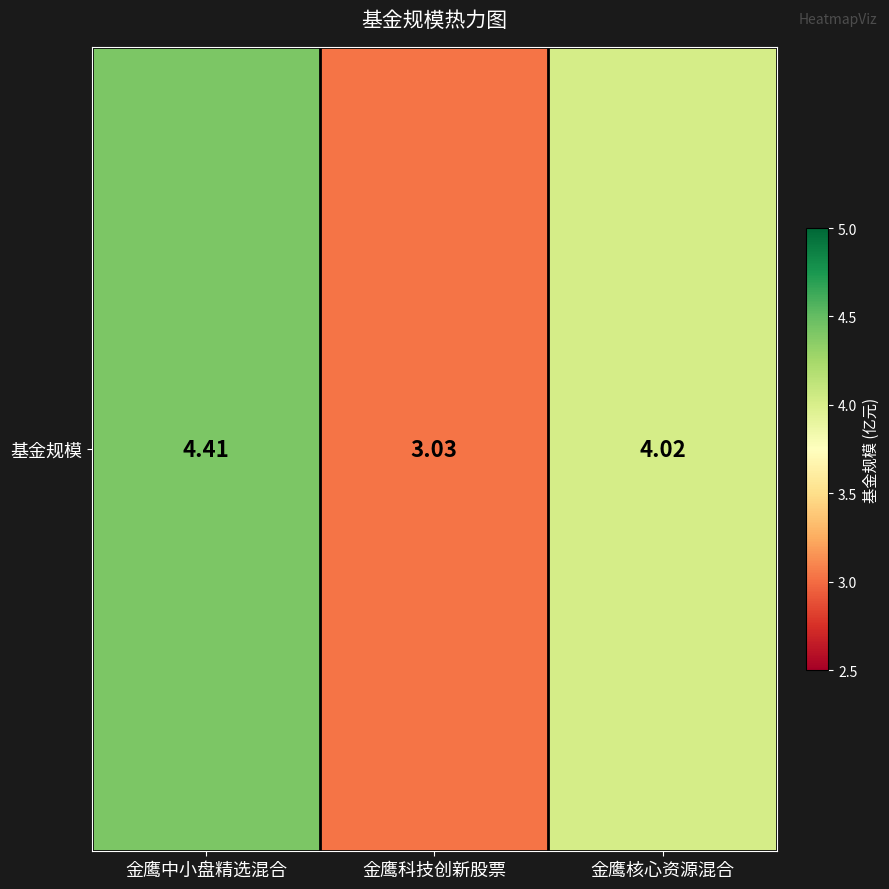

What is the average value?

3.8